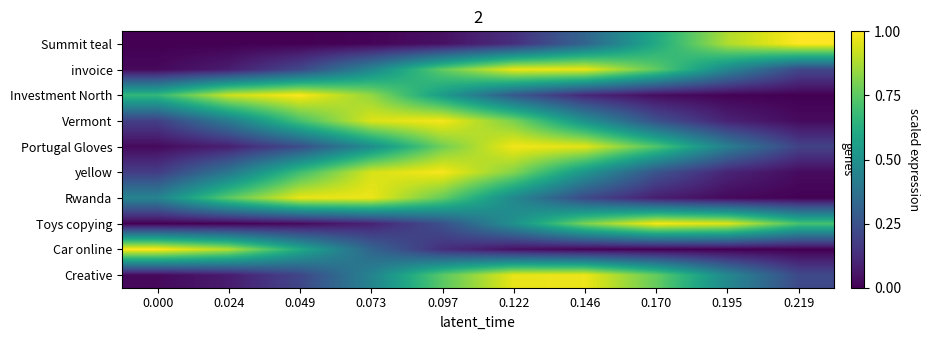

Reading left to right, what are all the values shown in this chart?

Summit teal: 0.000=0.0	0.024=0.0	0.049=0.0	0.073=0.0	0.097=0.0	0.122=0.1	0.146=0.3	0.170=0.6	0.195=0.9	0.219=1.0
invoice: 0.000=0.0	0.024=0.1	0.049=0.2	0.073=0.5	0.097=0.8	0.122=1.0	0.146=1.0	0.170=0.8	0.195=0.5	0.219=0.2
Investment North: 0.000=0.7	0.024=0.9	0.049=1.0	0.073=0.8	0.097=0.5	0.122=0.3	0.146=0.1	0.170=0.0	0.195=0.0	0.219=0.0
Vermont: 0.000=0.2	0.024=0.4	0.049=0.7	0.073=0.9	0.097=1.0	0.122=0.8	0.146=0.5	0.170=0.2	0.195=0.1	0.219=0.0
Portugal Gloves: 0.000=0.0	0.024=0.1	0.049=0.2	0.073=0.5	0.097=0.8	0.122=1.0	0.146=1.0	0.170=0.7	0.195=0.4	0.219=0.2
yellow: 0.000=0.2	0.024=0.4	0.049=0.7	0.073=0.9	0.097=1.0	0.122=0.8	0.146=0.5	0.170=0.3	0.195=0.1	0.219=0.0
Rwanda: 0.000=0.5	0.024=0.7	0.049=1.0	0.073=1.0	0.097=0.8	0.122=0.5	0.146=0.2	0.170=0.1	0.195=0.0	0.219=0.0
Toys copying: 0.000=0.0	0.024=0.0	0.049=0.0	0.073=0.1	0.097=0.2	0.122=0.5	0.146=0.8	0.170=1.0	0.195=0.9	0.219=0.7
Car online: 0.000=1.0	0.024=0.9	0.049=0.6	0.073=0.3	0.097=0.1	0.122=0.0	0.146=0.0	0.170=0.0	0.195=0.0	0.219=0.0
Creative: 0.000=0.0	0.024=0.1	0.049=0.2	0.073=0.4	0.097=0.7	0.122=1.0	0.146=1.0	0.170=0.8	0.195=0.5	0.219=0.2